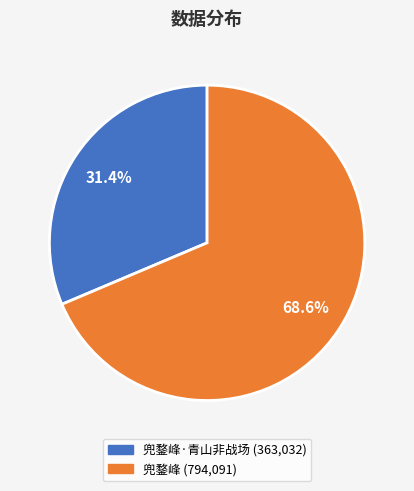

Does any single category account for the majority?

Yes